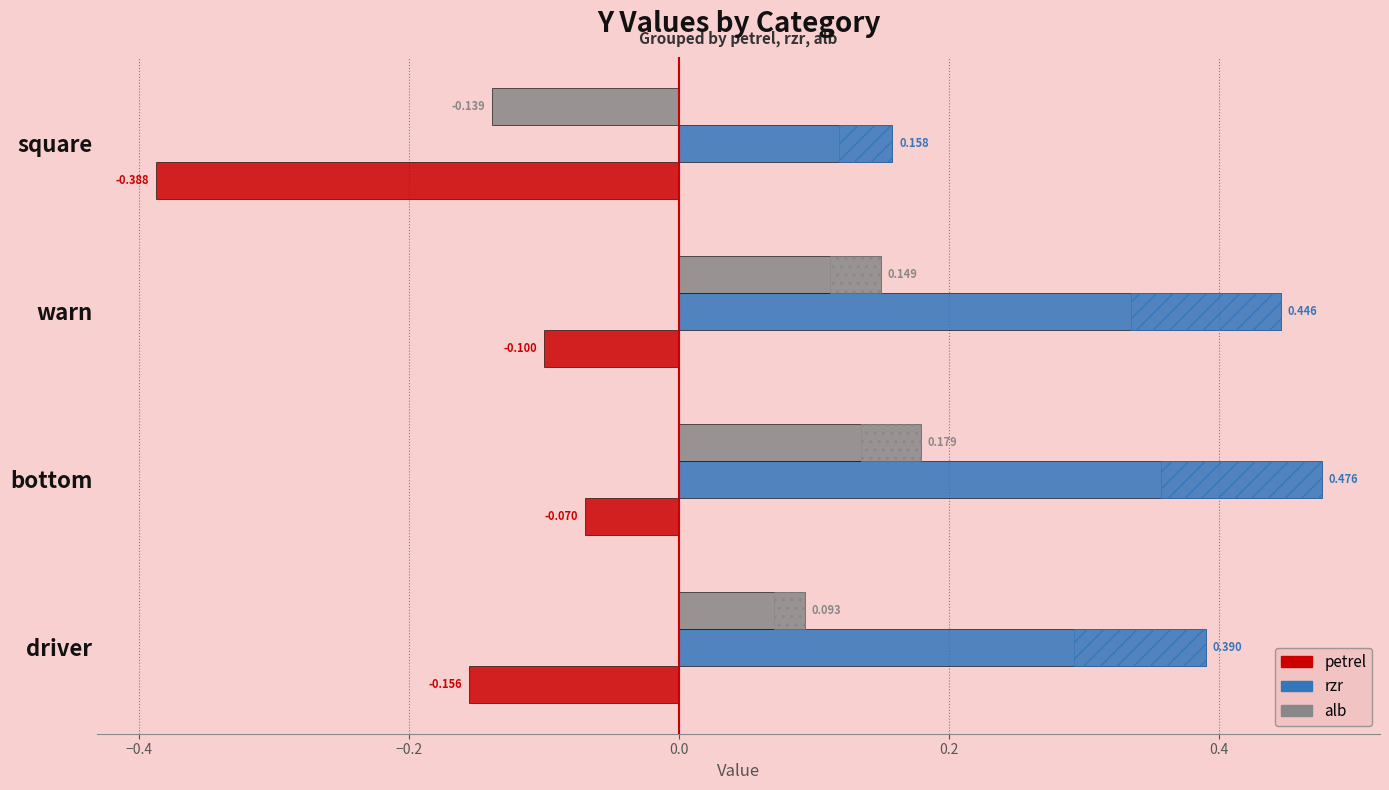

How many data points in alb are less than 0?

1